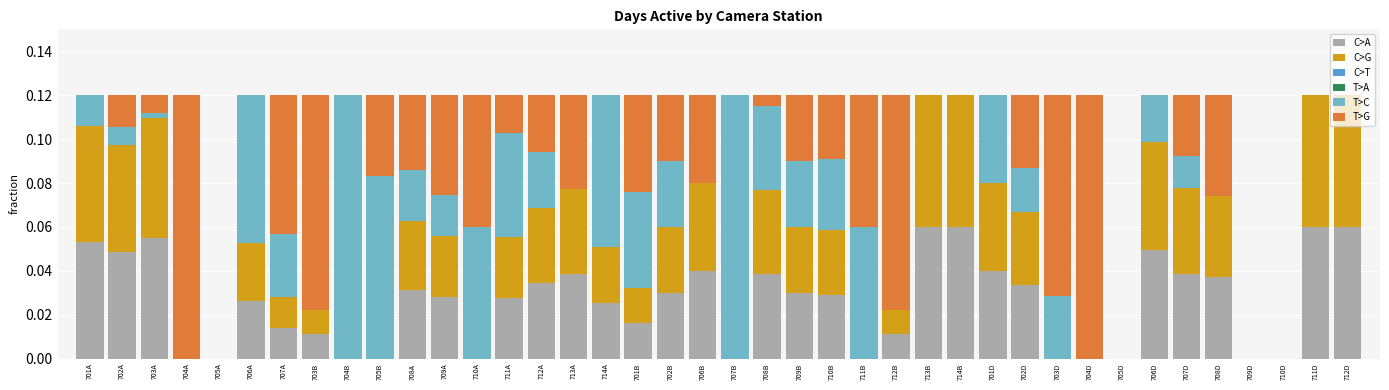

How many data points does each series have?

40